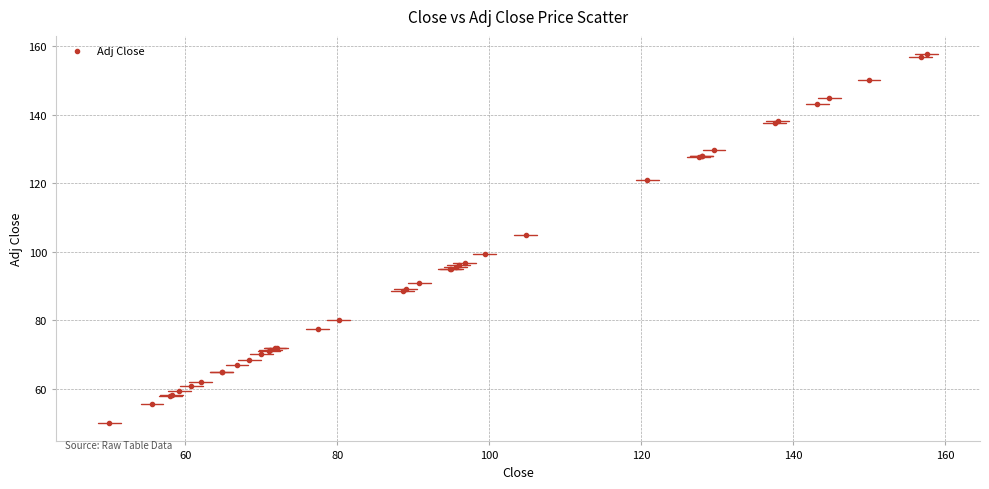

What Y value in the scatter plot is closest to 103?

104.8